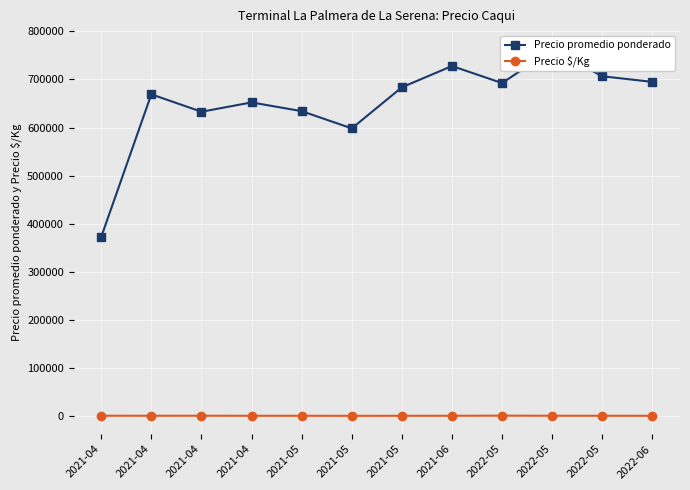

What is the maximum value for Precio $/Kg?

973